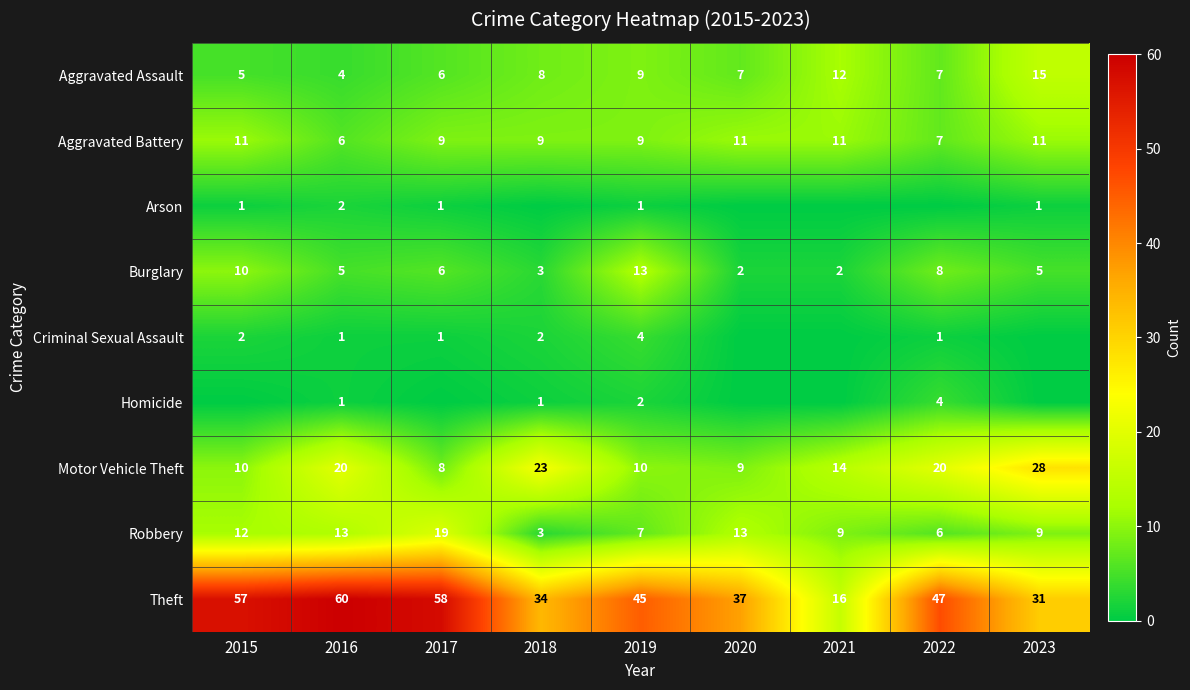

How many data points does each series have?

9